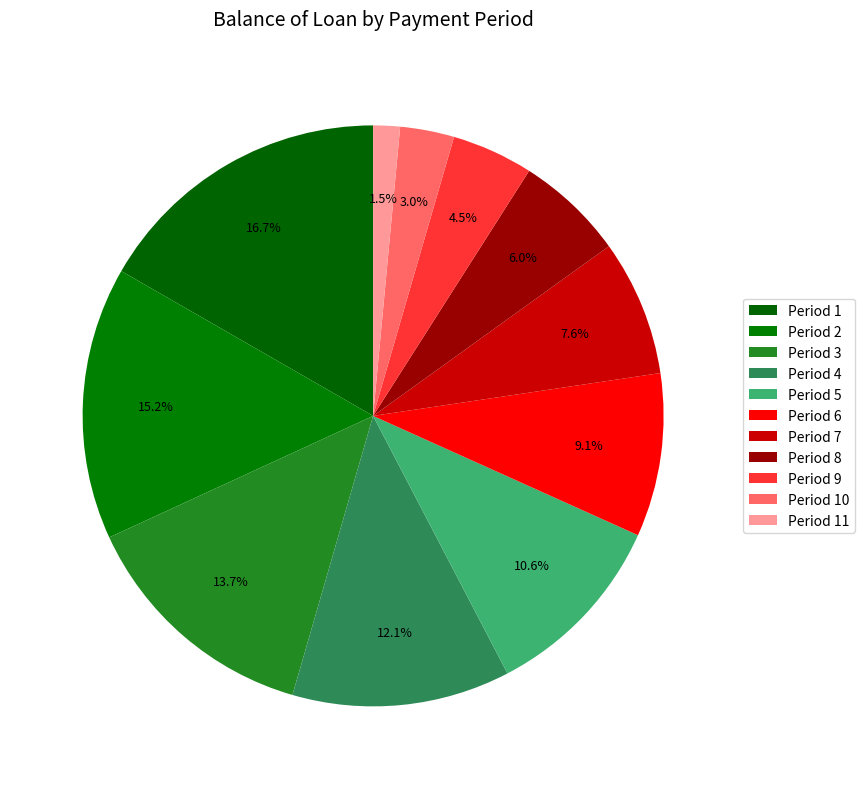

How many segments does this pie chart have?

11